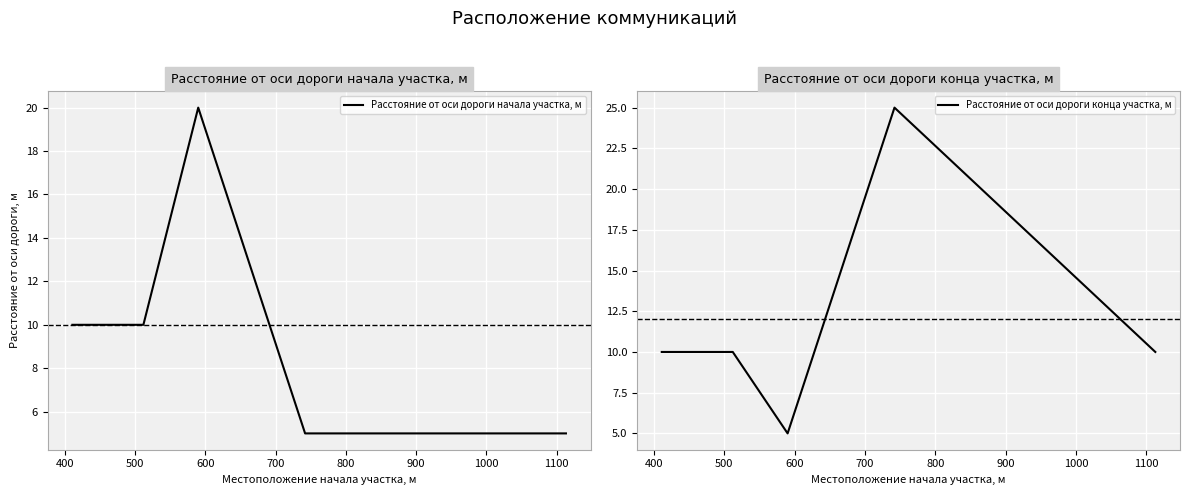

Reading left to right, extract all data points from this chart.

Расстояние от оси дороги начала участка, м: 10	10	20	5	5
Расстояние от оси дороги конца участка, м: 10	10	5	25	10